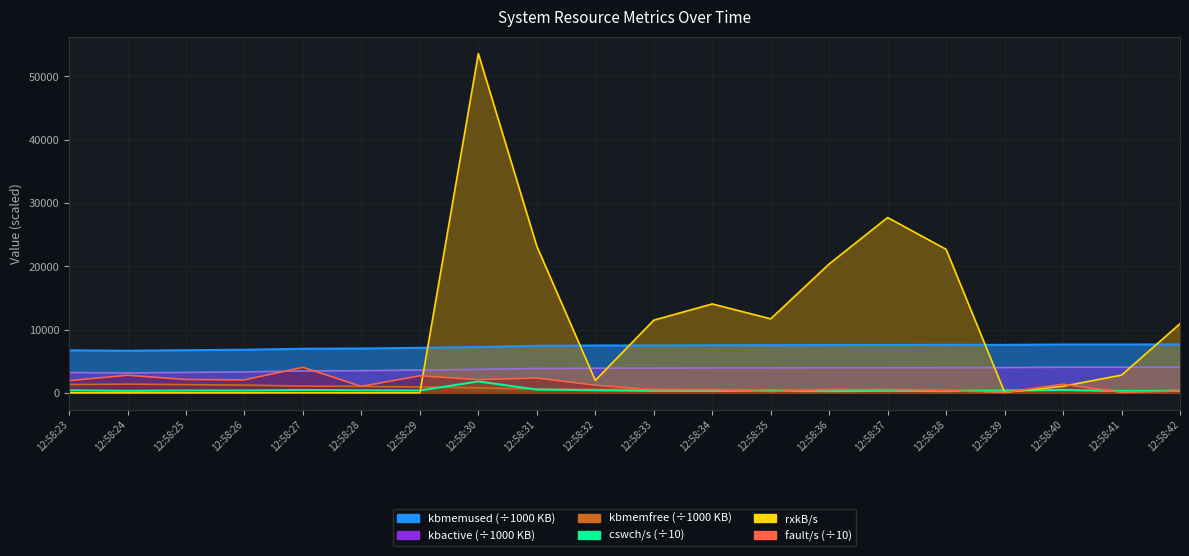

Reading right to left, transcribe all the data shown in this chart.

kbmemused: 7649.7	7638.6	7635.9	7582.1	7579.3	7564.9	7551.0	7529.2	7519.9	7484.0	7480.7	7433.3	7247.7	7108.5	7006.2	6963.9	6808.8	6733.0	6650.0	6714.5
kbmemfree: 378.6	389.7	392.4	446.2	449.0	463.4	477.3	499.1	508.5	544.3	547.7	595.0	780.6	919.8	1022.1	1064.4	1219.6	1295.3	1378.3	1313.8
kbactive: 4060.3	4049.5	4046.5	3992.0	3984.5	3971.7	3960.0	3938.9	3930.9	3895.0	3892.1	3844.8	3709.5	3599.5	3497.6	3455.7	3301.6	3226.3	3142.9	3208.0
cswch/s: 307.8	267.3	459.6	327.8	271.9	310.1	256.9	302.9	297.6	305.3	403.9	512.3	1797.3	366.1	396.7	449.6	370.5	369.8	313.3	405.4
rxkB/s: 10917.0	2798.1	1038.0	84.0	22677.2	27706.8	20366.4	11695.4	14047.1	11480.5	1956.0	23166.3	53612.9	3.4	0.4	10.8	0.9	0.4	1.6	0.9
fault/s: 274.0	70.9	1350.8	58.6	345.5	538.3	530.0	192.1	490.8	495.3	1197.2	2334.1	2077.4	2691.4	1016.3	4030.3	2046.0	2100.7	2774.8	1919.8